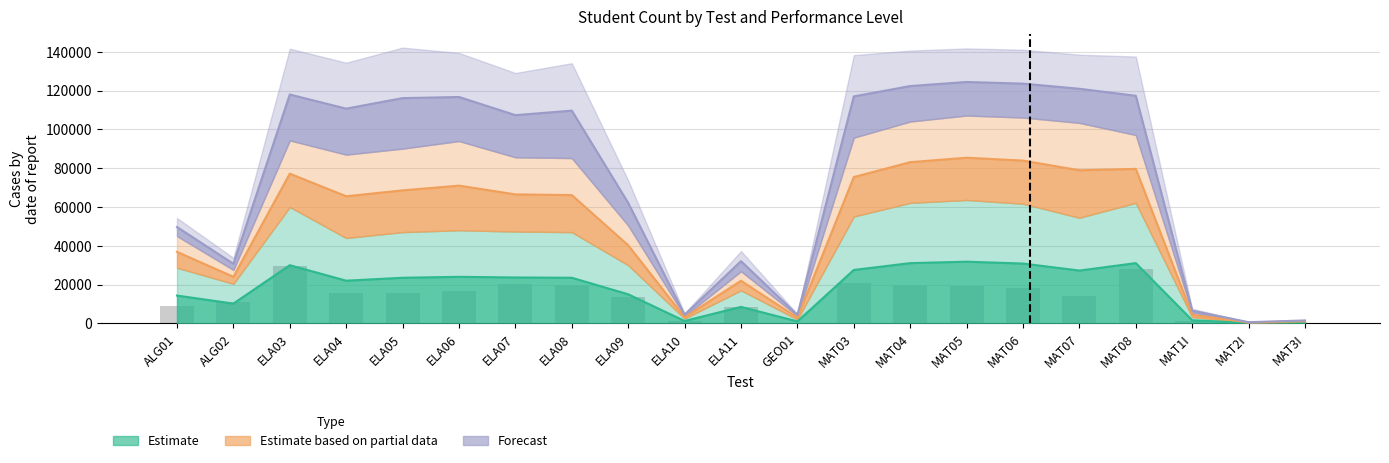

Reading right to left, list all the values displayed in this chart.

cnt_lvl1: 453.0	136.0	1158.0	28094.0	14015.0	18496.0	19380.0	19739.0	20631.0	372.0	8324.0	1353.0	13385.0	19954.0	20294.0	16567.0	15782.0	15701.0	29401.0	11044.0	8854.0
cnt_lvl2: 1085.5	525.0	4427.0	79672.0	78959.5	83947.0	85432.5	83138.5	75459.0	2991.0	21988.5	3158.0	40277.0	66169.0	66524.0	71043.0	68603.5	65555.0	77211.0	24029.0	36887.5
cnt_lvl3: 1530.0	632.5	6579.0	117380.0	120989.5	123634.5	124491.0	122387.0	117048.5	4368.5	32109.0	4480.0	62122.0	109707.5	107387.5	116744.5	116164.0	110739.5	118019.5	30711.5	49701.0